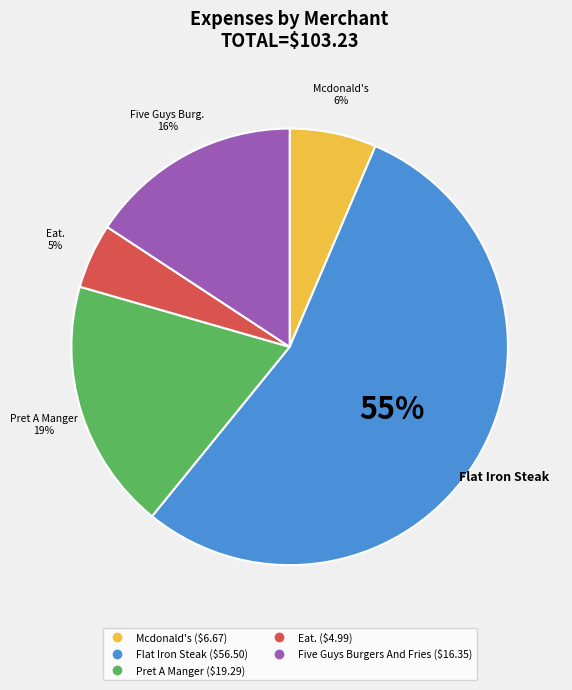

Approximately how many times larger is the value at Eat. compared to Five Guys Burgers And Fries?

0.3